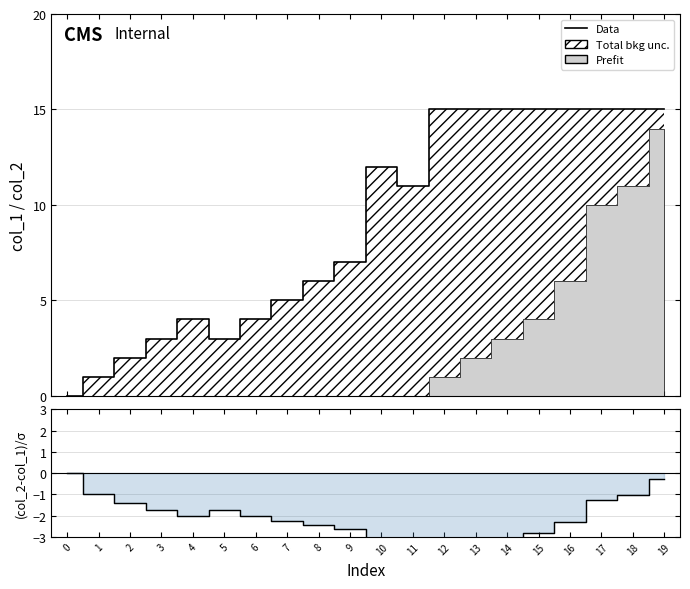

True or false: Data and (col_2-col_1)/σ cross at least once.

False